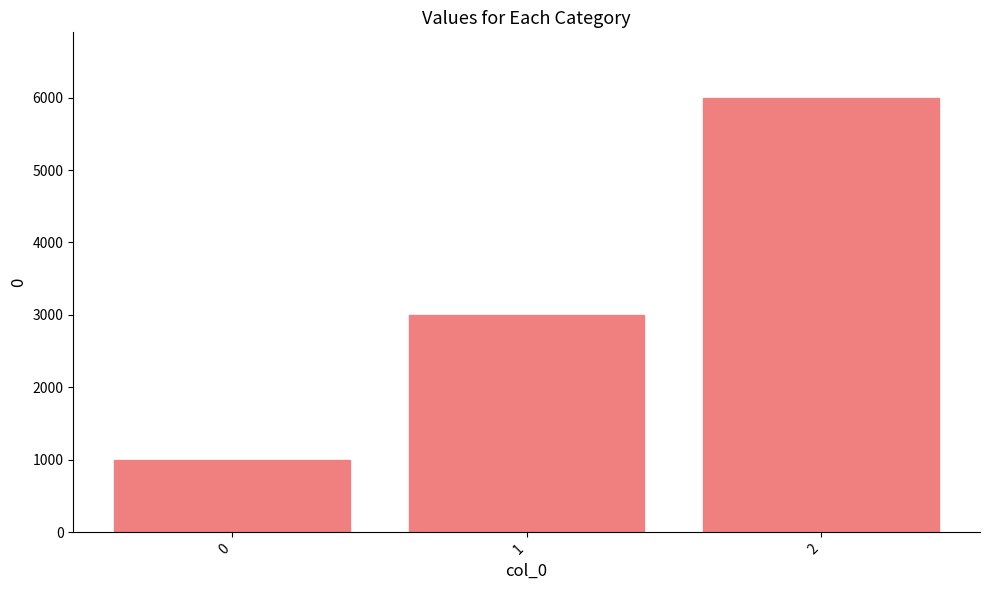

Approximately how many times larger is the value at 2 compared to 0?

6.0